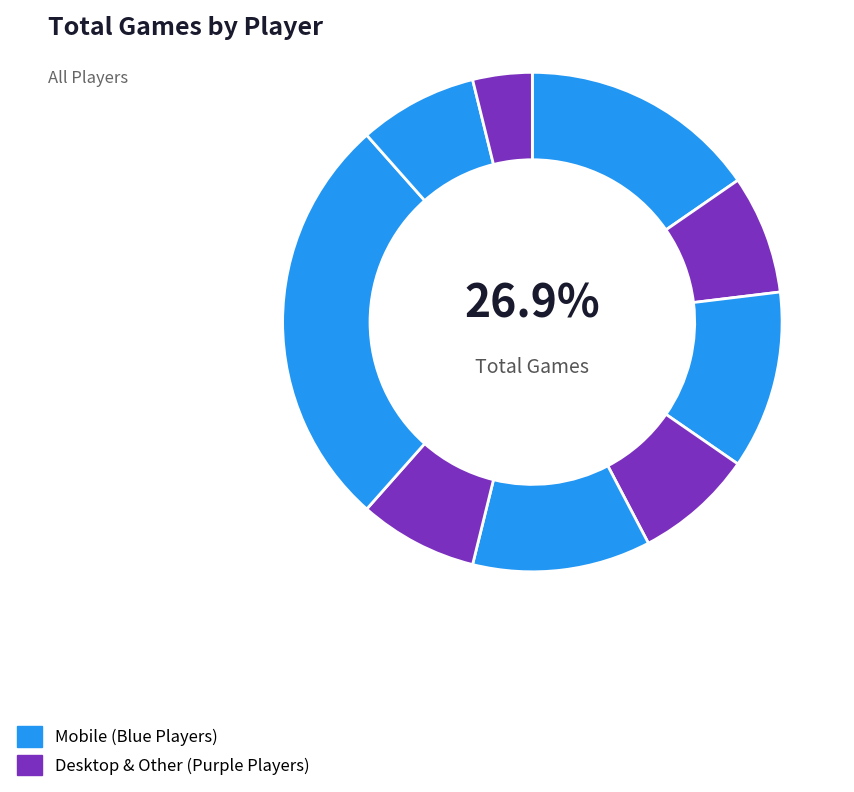

Is it true that BANKHANR is 0% of the pie?

True